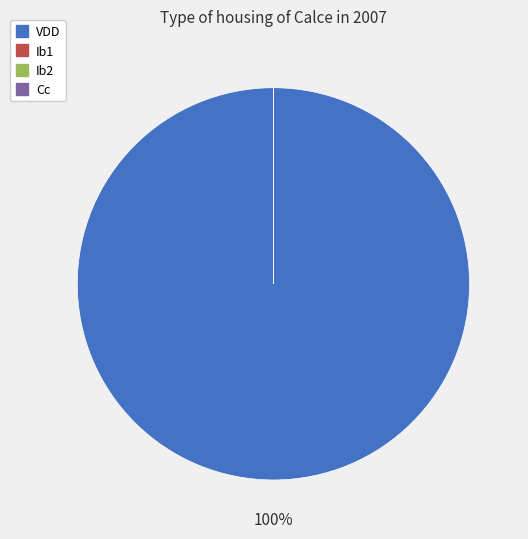

To the nearest percent, what is the difference between the largest and smallest slice percentages?

100%